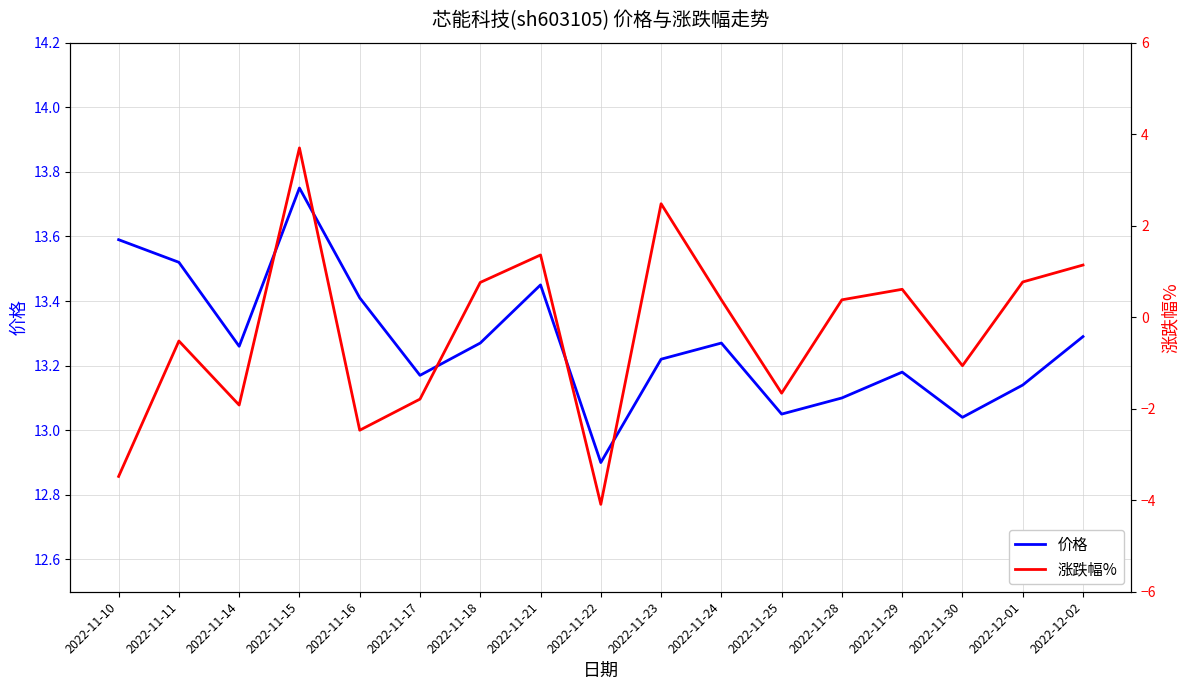

True or false: 价格 and 涨跌幅% intersect in this chart.

False